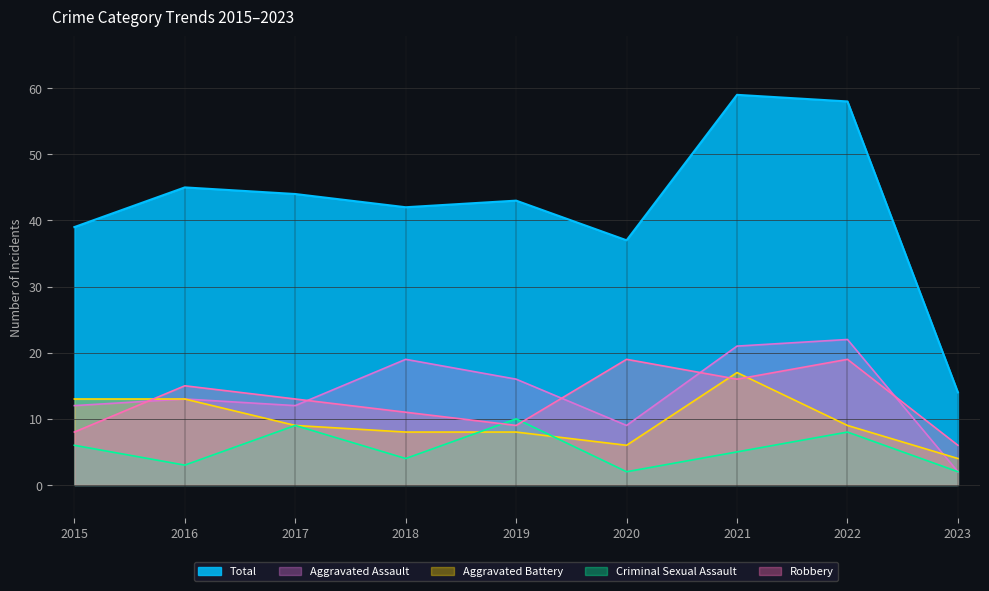

List the series in order of their peak value, highest first.

Total, Aggravated Assault, Robbery, Aggravated Battery, Criminal Sexual Assault